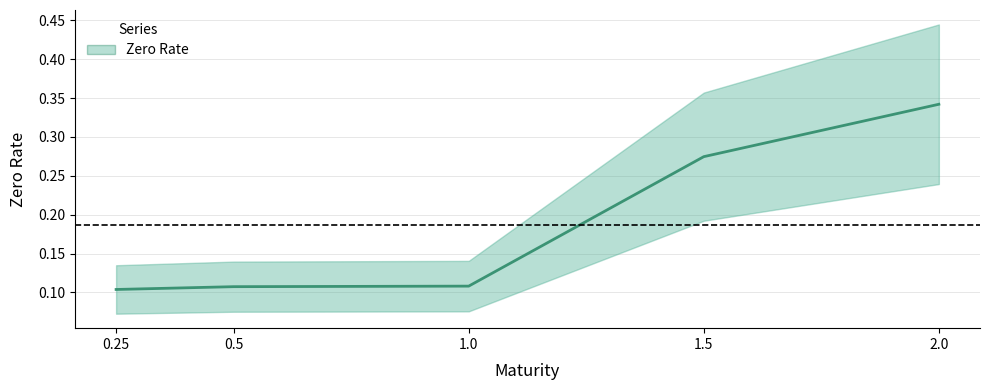

The value at 1.0 is 0.1. True or false?

True